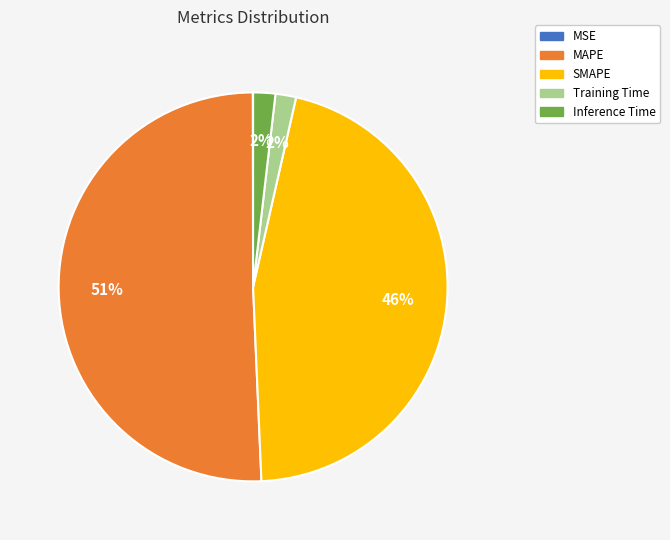

Is the sum of Inference Time and SMAPE greater than half?

No